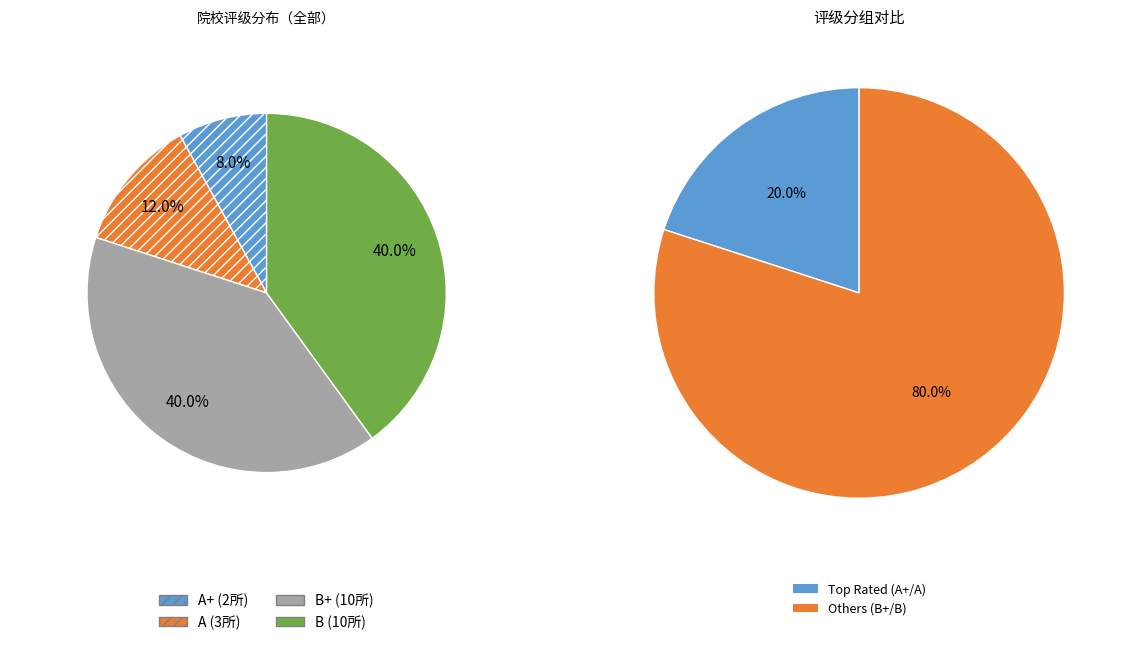

Does B+ represent more than half of the total?

No